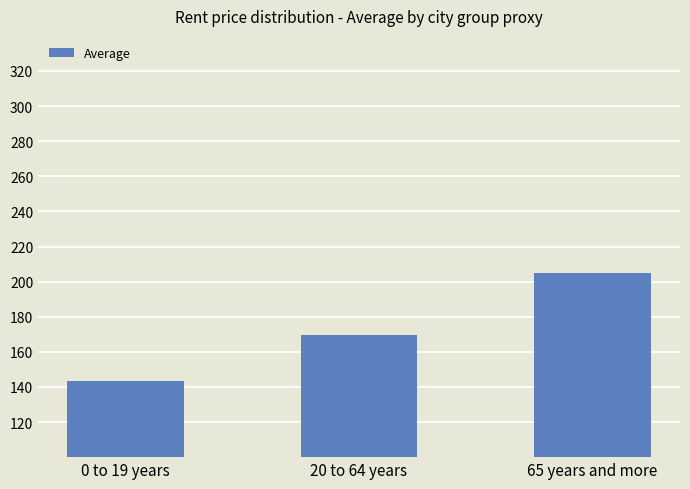

What is the difference between the second highest and minimum values?

26.1